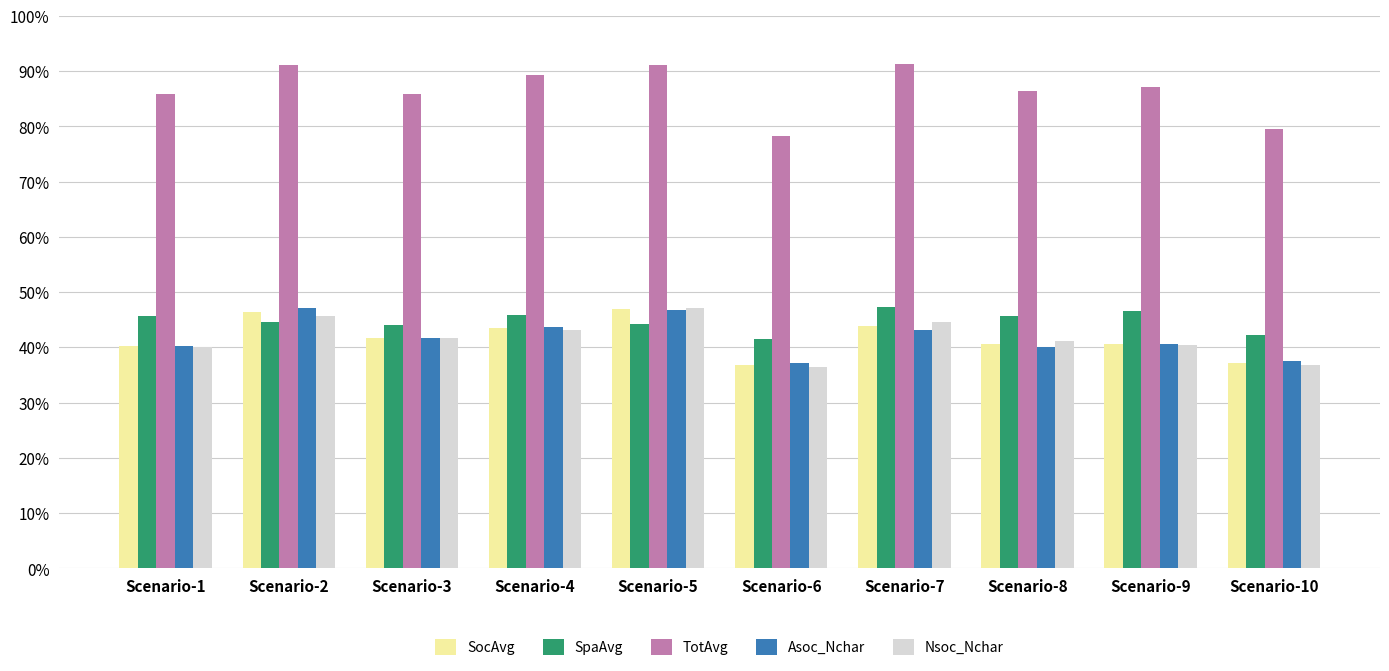

How many SpaAvg values are between 0 and 1?

10